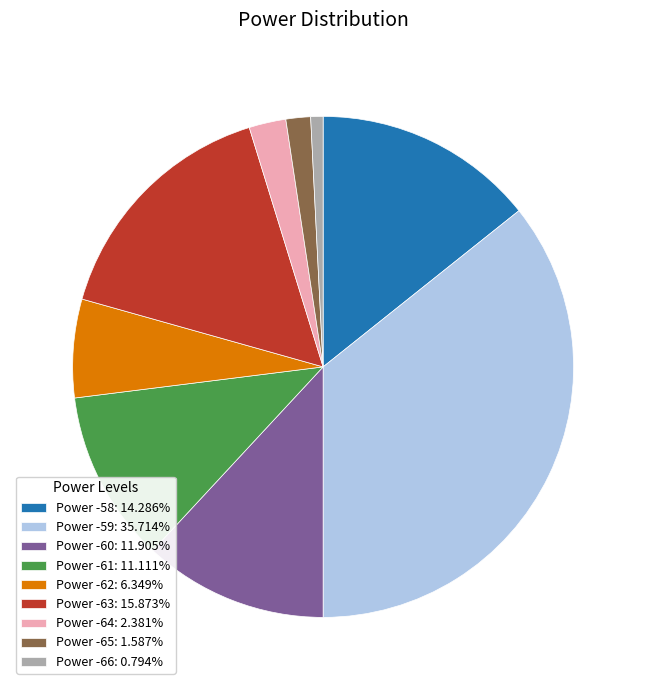

How many slices are in this pie chart?

9